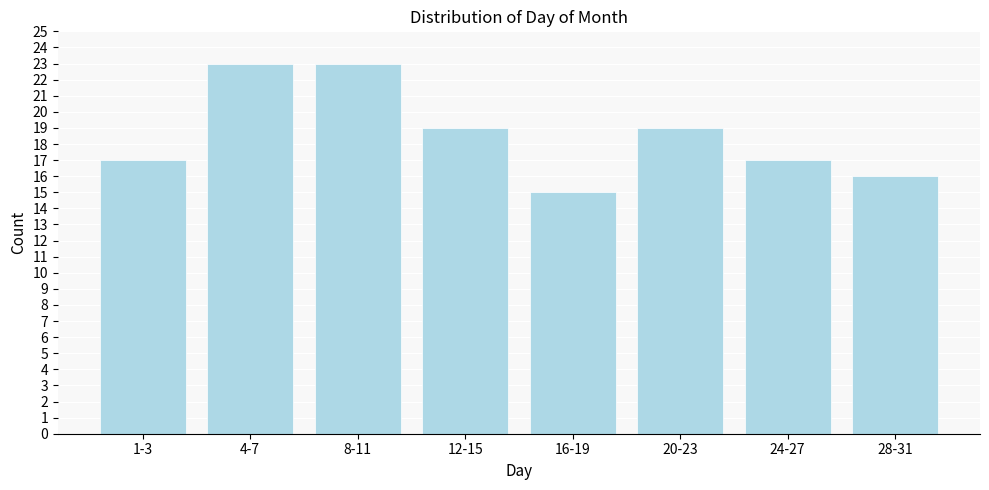

Reading left to right, transcribe all the data shown in this chart.

1-3=17	4-7=23	8-11=23	12-15=19	16-19=15	20-23=19	24-27=17	28-31=16